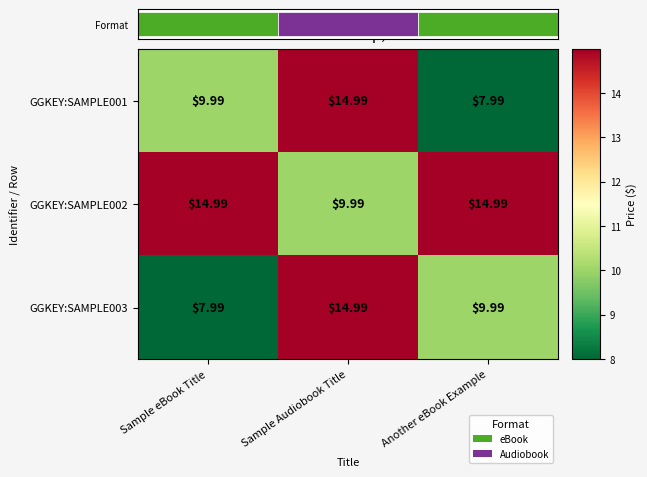

At which label is GGKEY:SAMPLE003 closest to 11?

Another eBook Example